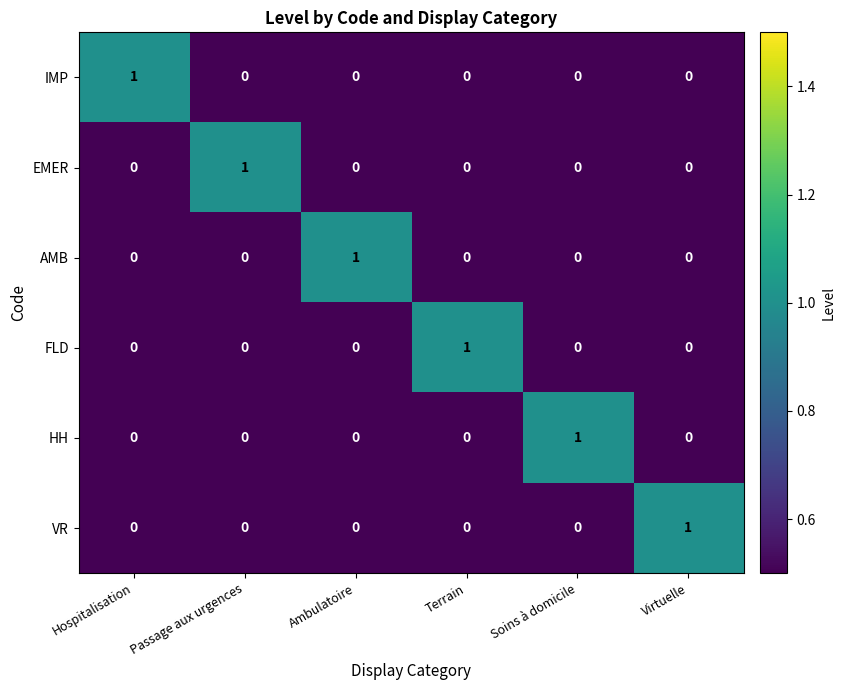

The AMB series shows 1 at Passage aux urgences. True or false?

False